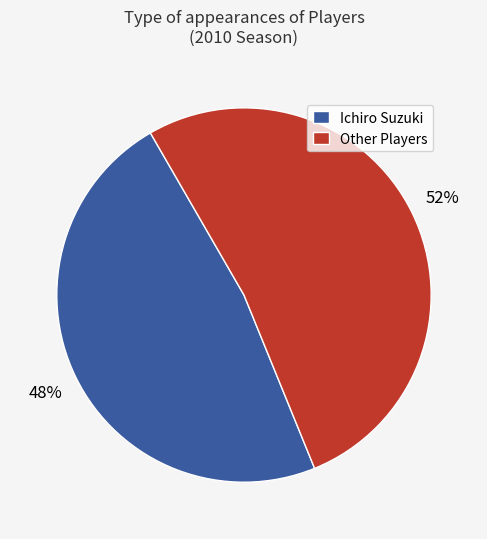

The Ichiro Suzuki slice represents 48% of the pie. True or false?

True